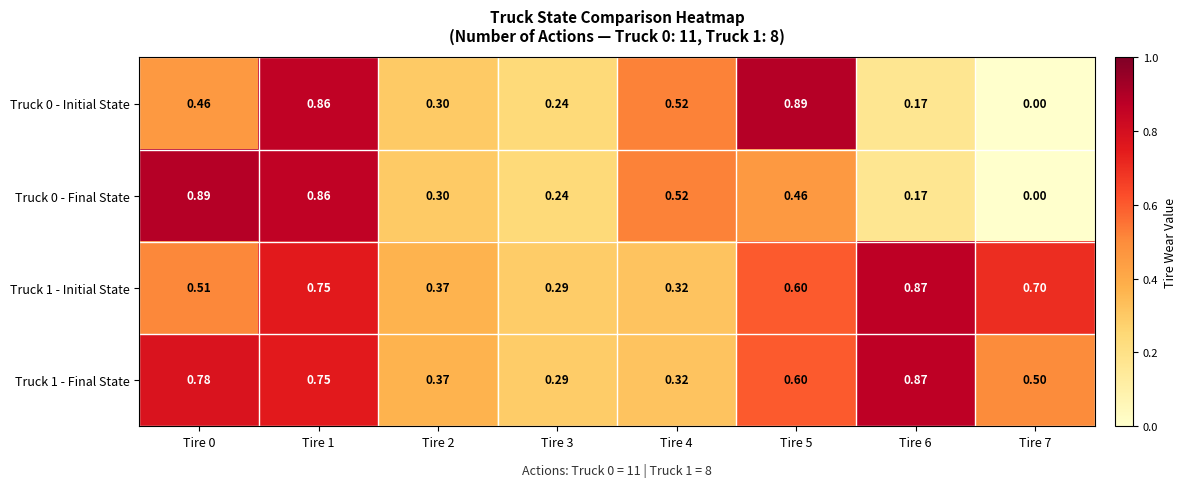

How many series are shown in this chart?

4